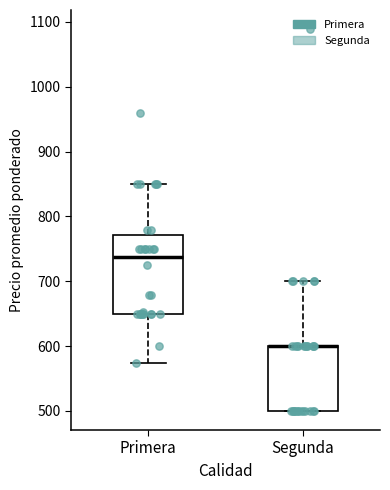

Reading left to right, transcribe this box plot: for each box, give where its median line is, the range the box spans, and where its two whiskers end, as read against the y-axis. The values are not printed on the chart, so give them approximately, as read against the axis.

Primera: median 740, box 650 to 770, whiskers 570 to 850
Segunda: median 600 (drawn on the box's upper edge), box 500 to 600, whiskers 500 to 700